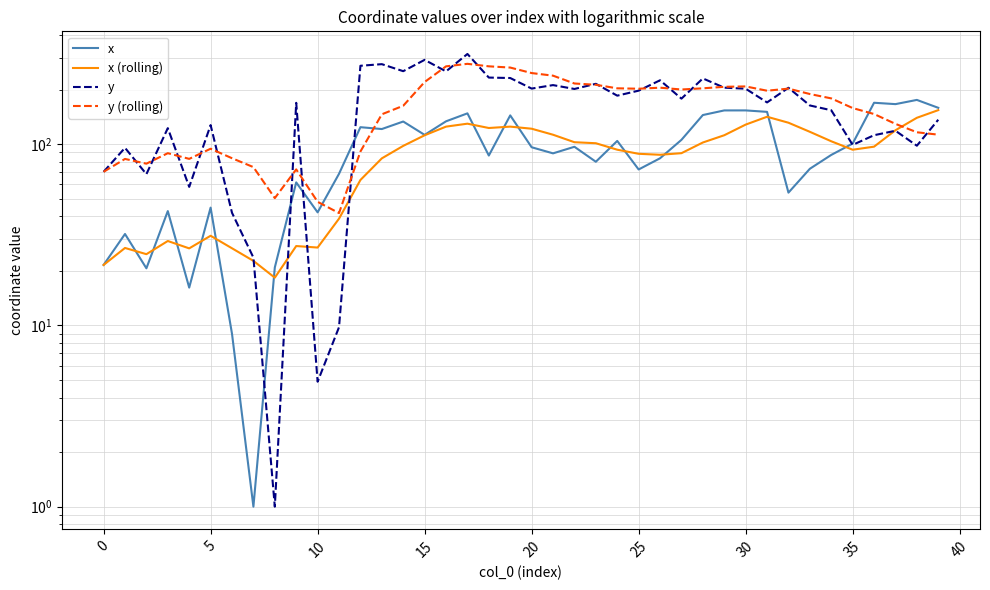

List the series in order of their peak value, lowest first.

x (rolling), x, y (rolling), y